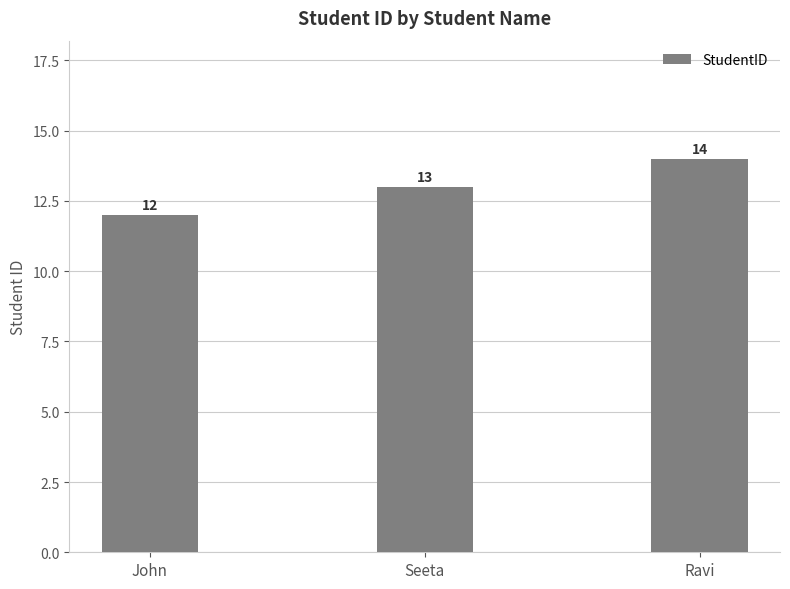

What is the greatest value displayed?

14